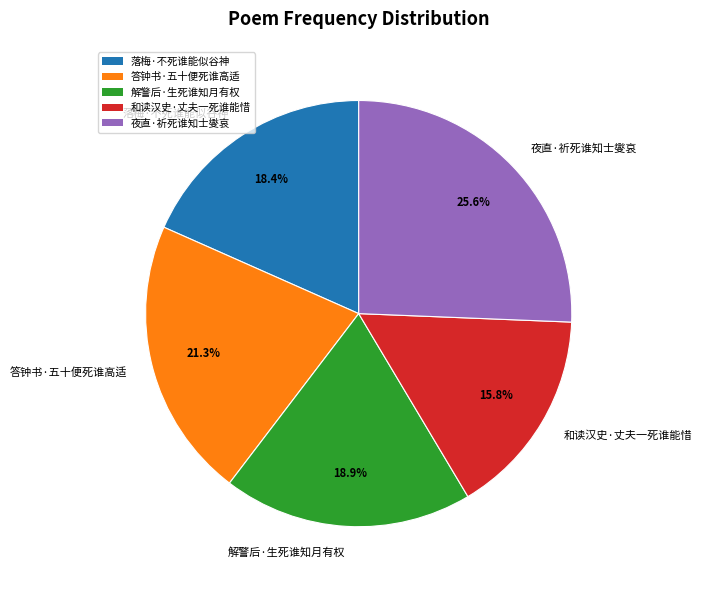

What is the ratio of the value at 落梅·不死谁能似谷神 to the value at 和读汉史·丈夫一死谁能惜?

1.2